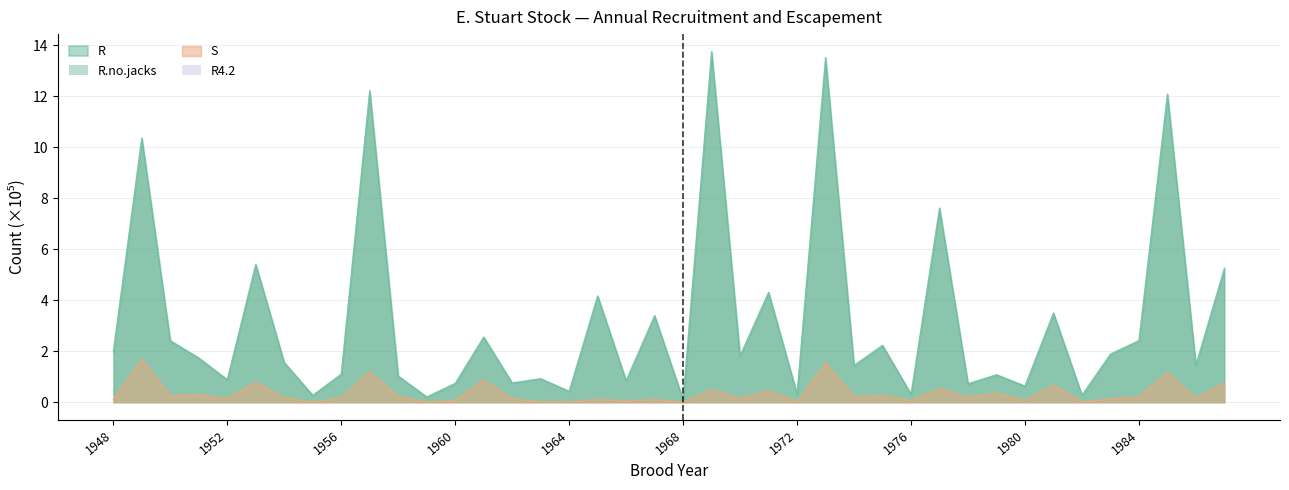

At which category is the sum across all series the highest?

1973